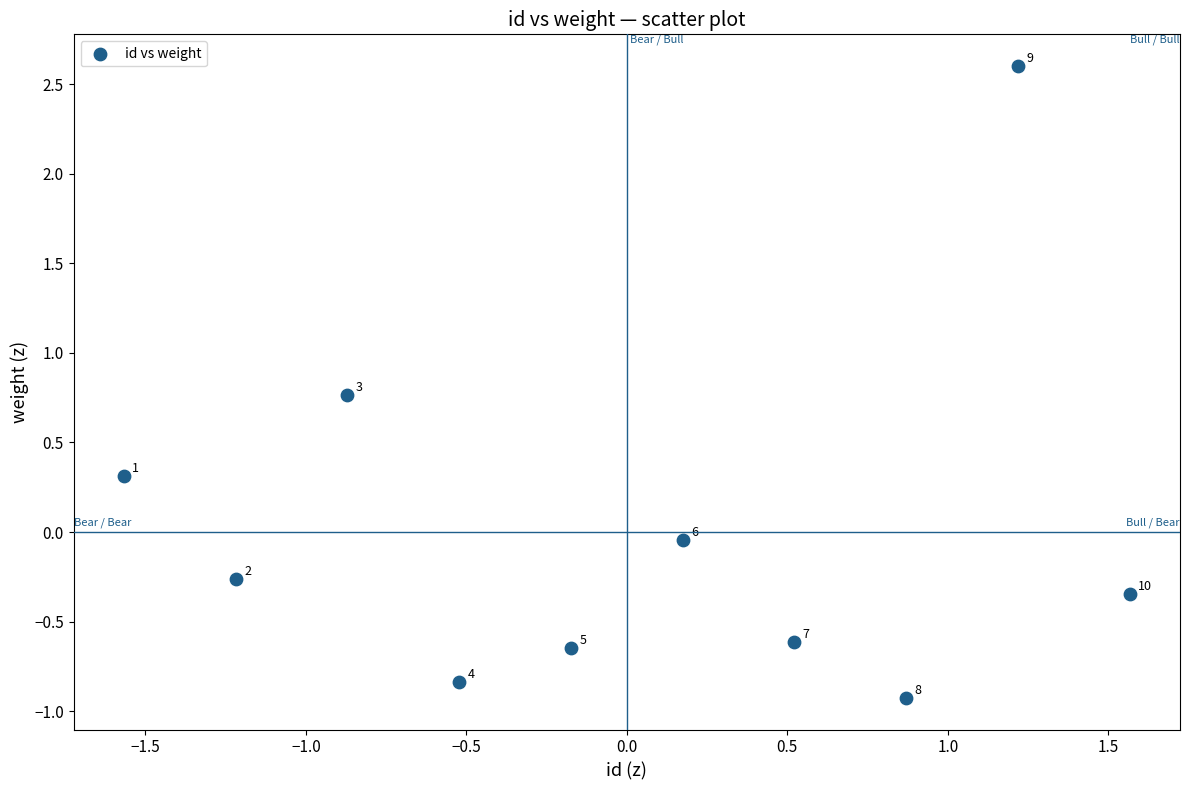

What is the range of X values (max minus min)?

3.1